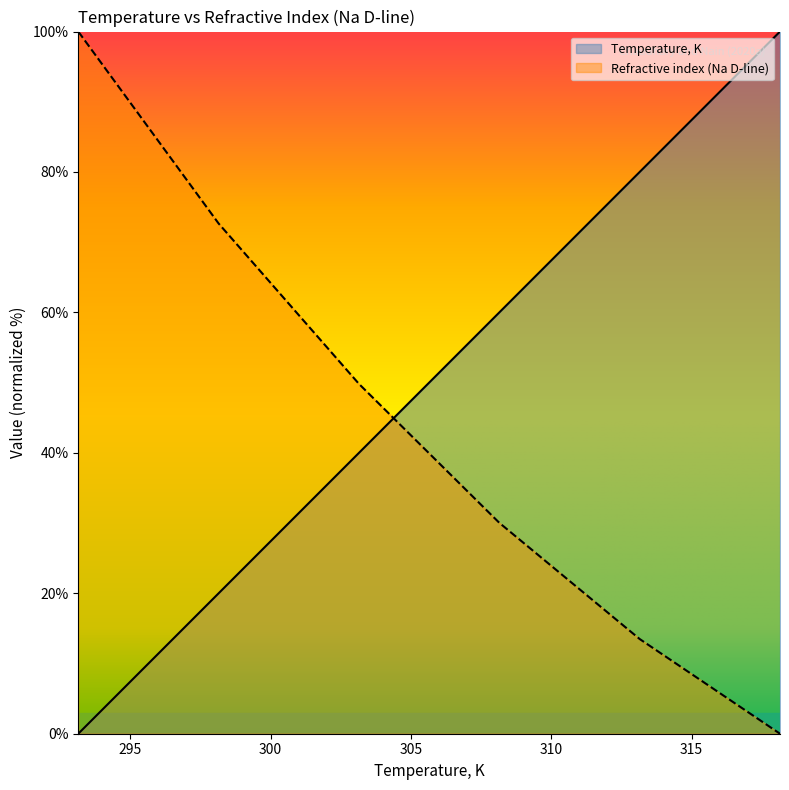

At which label does Temperature, K reach its minimum?

293.15